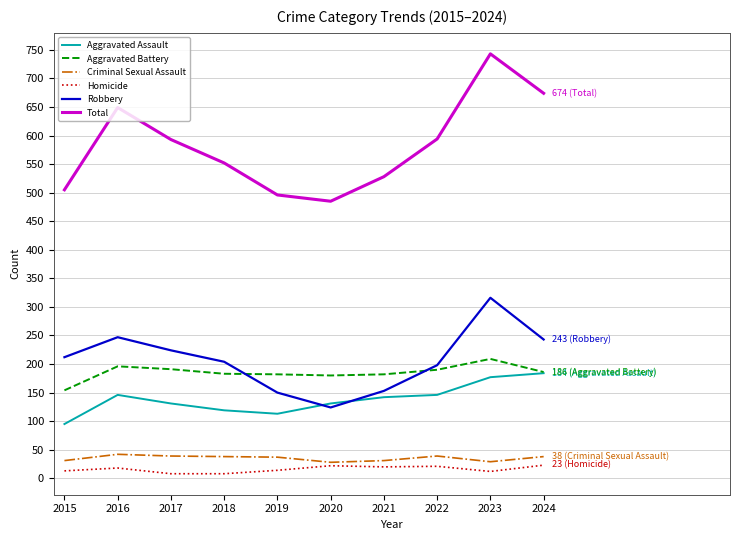

Is it true that Aggravated Battery equals 122 at 2019?

False